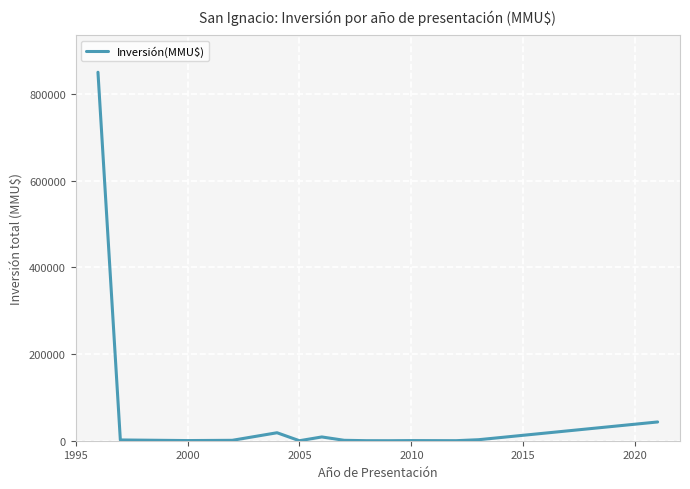

What is the maximum value shown in the chart?

850000